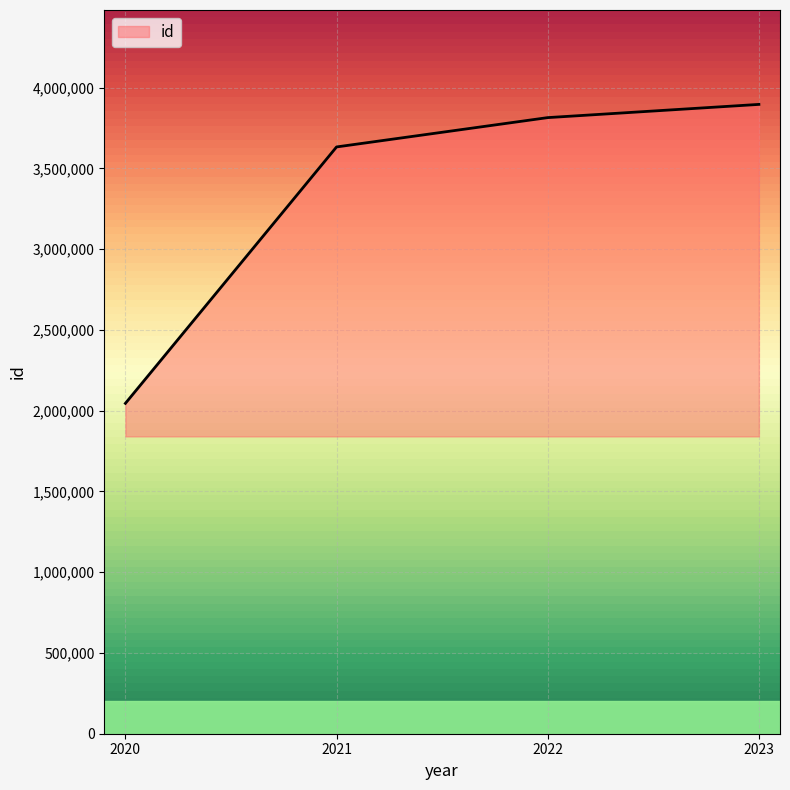

What value does the data have at 2020, to the nearest 10?

2045050